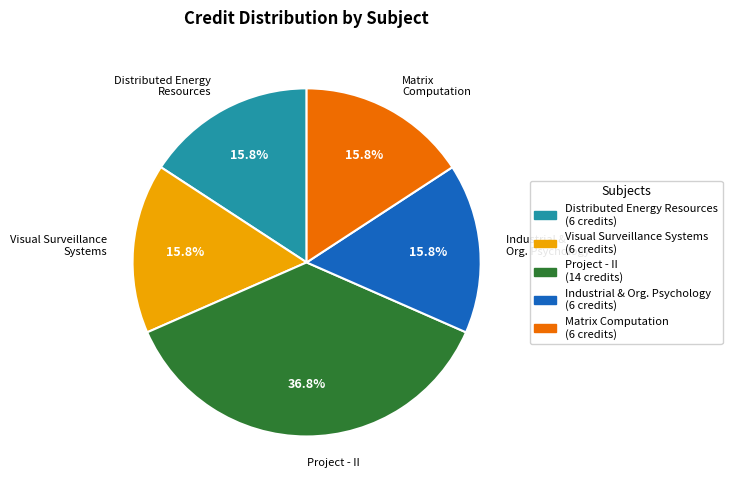

Count the number of slices in the pie.

5